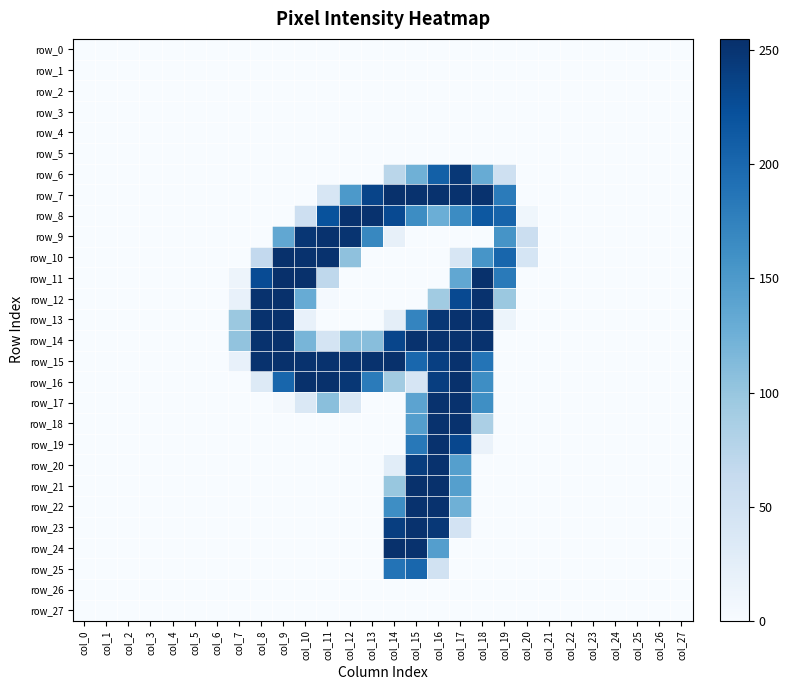

Reading left to right, transcribe all the data shown in this chart.

row_0: 0	0	0	0	0	0	0	0	0	0	0	0	0	0	0	0	0	0	0	0	0	0	0	0	0	0	0	0
row_1: 0	0	0	0	0	0	0	0	0	0	0	0	0	0	0	0	0	0	0	0	0	0	0	0	0	0	0	0
row_2: 0	0	0	0	0	0	0	0	0	0	0	0	0	0	0	0	0	0	0	0	0	0	0	0	0	0	0	0
row_3: 0	0	0	0	0	0	0	0	0	0	0	0	0	0	0	0	0	0	0	0	0	0	0	0	0	0	0	0
row_4: 0	0	0	0	0	0	0	0	0	0	0	0	0	0	0	0	0	0	0	0	0	0	0	0	0	0	0	0
row_5: 0	0	0	0	0	0	0	0	0	0	0	0	0	0	0	0	0	0	0	0	0	0	0	0	0	0	0	0
row_6: 0	0	0	0	0	0	0	0	0	0	0	0	0	0	73	125	208	247	130	53	0	0	0	0	0	0	0	0
row_7: 0	0	0	0	0	0	0	0	0	0	0	41	151	235	254	253	253	253	253	181	0	0	0	0	0	0	0	0
row_8: 0	0	0	0	0	0	0	0	0	0	54	222	253	253	230	164	127	165	216	204	9	0	0	0	0	0	0	0
row_9: 0	0	0	0	0	0	0	0	0	135	249	253	251	169	20	0	0	0	0	156	57	0	0	0	0	0	0	0
row_10: 0	0	0	0	0	0	0	0	66	254	253	253	105	0	0	0	0	40	155	202	43	0	0	0	0	0	0	0
row_11: 0	0	0	0	0	0	0	12	228	255	254	69	0	0	0	0	0	135	254	182	0	0	0	0	0	0	0	0
row_12: 0	0	0	0	0	0	0	19	253	254	130	3	0	0	0	0	93	230	253	97	0	0	0	0	0	0	0	0
row_13: 0	0	0	0	0	0	0	97	253	254	18	0	0	0	24	172	248	253	253	13	0	0	0	0	0	0	0	0
row_14: 0	0	0	0	0	0	0	103	253	254	119	44	109	109	234	253	253	253	253	0	0	0	0	0	0	0	0	0
row_15: 0	0	0	0	0	0	0	19	253	254	253	253	253	253	254	201	240	253	188	0	0	0	0	0	0	0	0	0
row_16: 0	0	0	0	0	0	0	0	33	202	254	254	248	181	92	42	241	254	163	0	0	0	0	0	0	0	0	0
row_17: 0	0	0	0	0	0	0	0	0	5	37	108	36	0	0	139	253	253	162	0	0	0	0	0	0	0	0	0
row_18: 0	0	0	0	0	0	0	0	0	0	0	0	0	0	0	145	253	253	85	0	0	0	0	0	0	0	0	0
row_19: 0	0	0	0	0	0	0	0	0	0	0	0	0	0	0	184	253	232	16	0	0	0	0	0	0	0	0	0
row_20: 0	0	0	0	0	0	0	0	0	0	0	0	0	0	27	242	253	144	0	0	0	0	0	0	0	0	0	0
row_21: 0	0	0	0	0	0	0	0	0	0	0	0	0	0	99	254	254	144	0	0	0	0	0	0	0	0	0	0
row_22: 0	0	0	0	0	0	0	0	0	0	0	0	0	0	163	253	253	125	0	0	0	0	0	0	0	0	0	0
row_23: 0	0	0	0	0	0	0	0	0	0	0	0	0	0	241	253	247	46	0	0	0	0	0	0	0	0	0	0
row_24: 0	0	0	0	0	0	0	0	0	0	0	0	0	0	254	253	145	0	0	0	0	0	0	0	0	0	0	0
row_25: 0	0	0	0	0	0	0	0	0	0	0	0	0	0	189	201	49	0	0	0	0	0	0	0	0	0	0	0
row_26: 0	0	0	0	0	0	0	0	0	0	0	0	0	0	0	0	0	0	0	0	0	0	0	0	0	0	0	0
row_27: 0	0	0	0	0	0	0	0	0	0	0	0	0	0	0	0	0	0	0	0	0	0	0	0	0	0	0	0